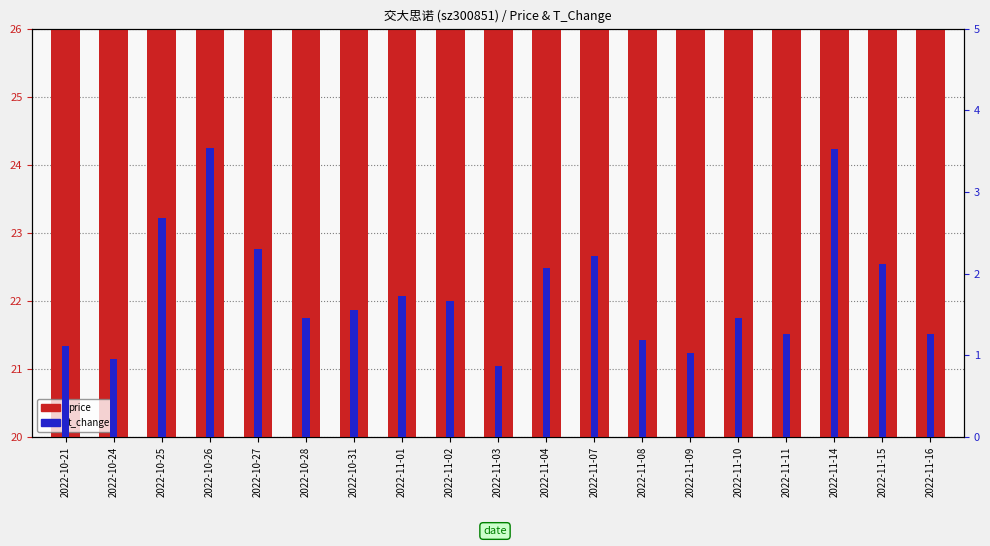

What is the maximum value for price?

24.8